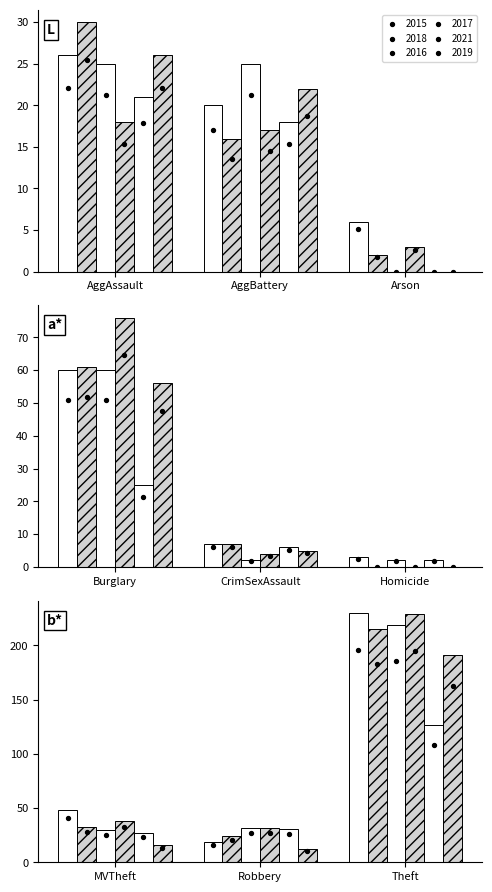

Which series contains the highest Y value?

2015